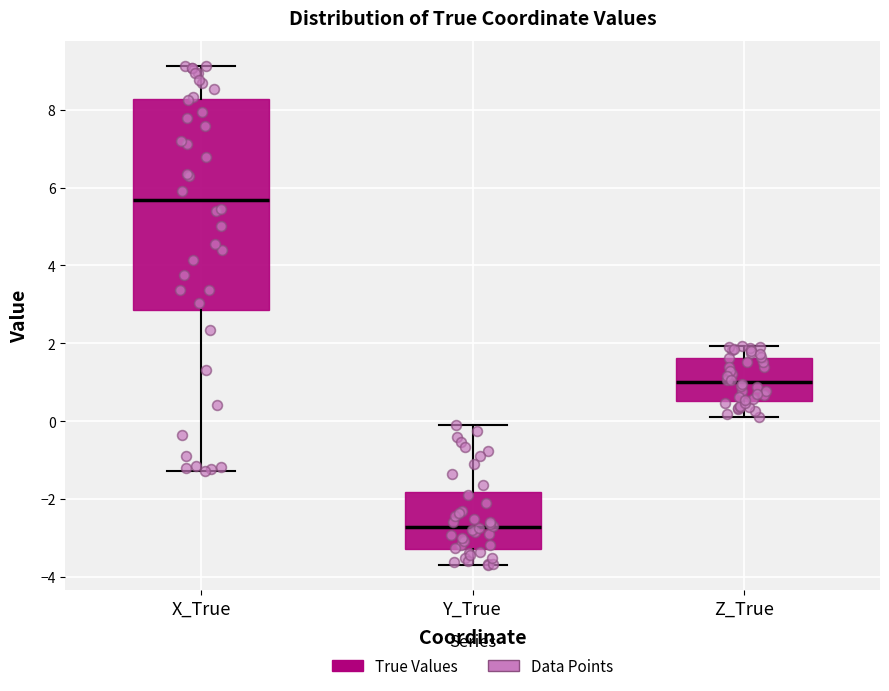

Where does the lower whisker of the box for Z_True end on the y-axis? The values are not printed on the chart, so give them approximately, as read against the axis.

0.2